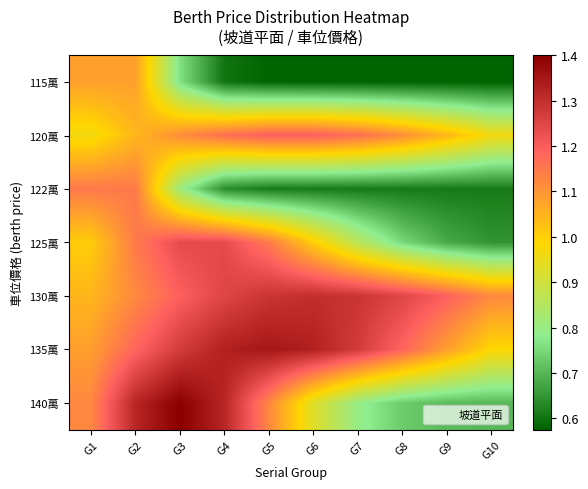

Reading left to right, extract all data points from this chart.

115萬: G1=1.1	G2=1.1	G3=0.8	G4=0.6	G5=0.6	G6=0.6	G7=0.6	G8=0.6	G9=0.6	G10=0.6
120萬: G1=1.0	G2=1.0	G3=1.1	G4=1.2	G5=1.2	G6=1.2	G7=1.2	G8=1.1	G9=1.0	G10=1.0
122萬: G1=1.1	G2=1.1	G3=0.8	G4=0.6	G5=0.6	G6=0.6	G7=0.6	G8=0.6	G9=0.6	G10=0.6
125萬: G1=1.0	G2=1.1	G3=1.2	G4=1.2	G5=1.1	G6=1.0	G7=0.9	G8=0.7	G9=0.7	G10=0.6
130萬: G1=1.0	G2=1.1	G3=1.2	G4=1.3	G5=1.3	G6=1.3	G7=1.3	G8=1.3	G9=1.2	G10=1.1
135萬: G1=1.1	G2=1.2	G3=1.3	G4=1.3	G5=1.4	G6=1.3	G7=1.3	G8=1.2	G9=1.1	G10=1.0
140萬: G1=1.1	G2=1.3	G3=1.4	G4=1.3	G5=1.1	G6=0.9	G7=0.8	G8=0.7	G9=0.7	G10=0.7